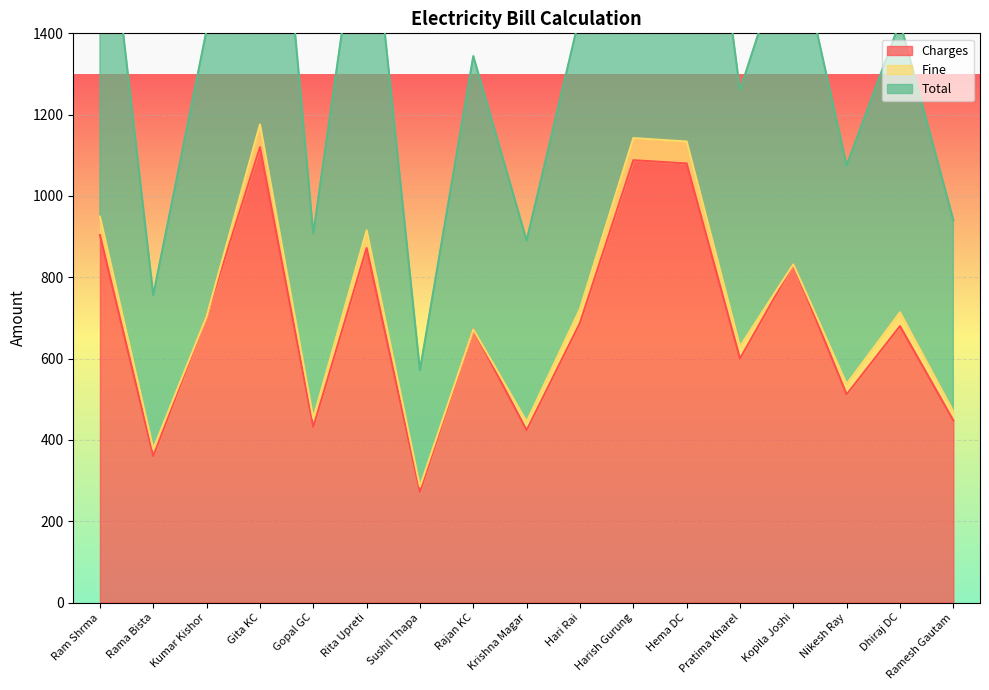

Is it true that Charges equals 432 at Gopal GC?

True